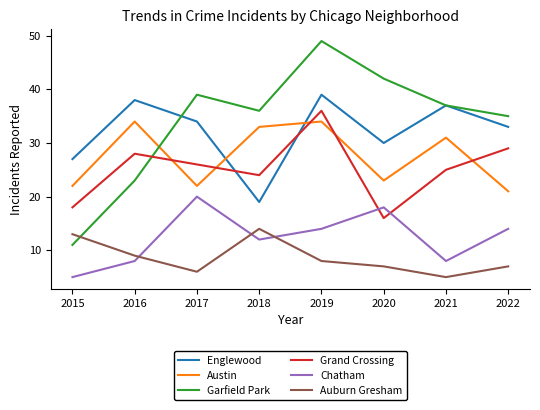

Is it true that Garfield Park equals 37 at 2021?

True